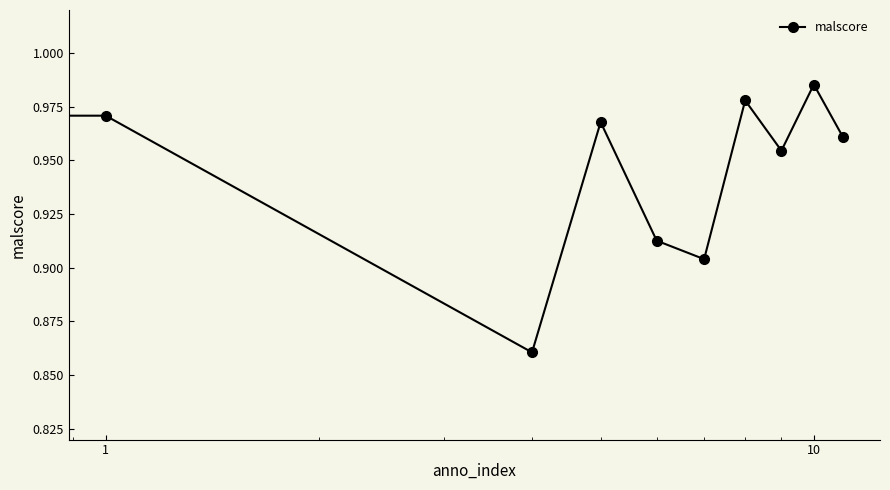

How many points are higher than both their immediate neighbors (excluding endpoints)?

4